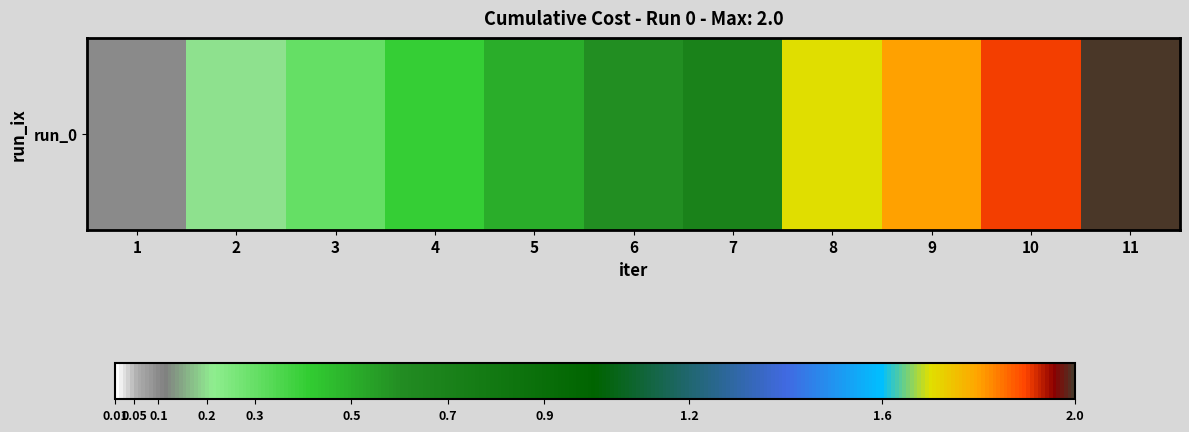

At which label is the value closest to 1?

7